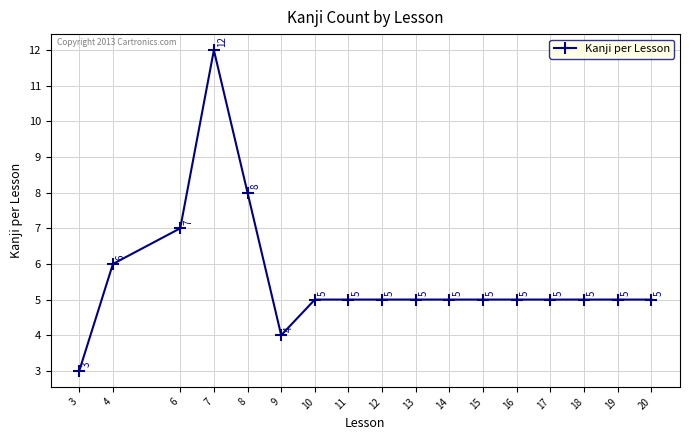

At which label is the value closest to 7?

6